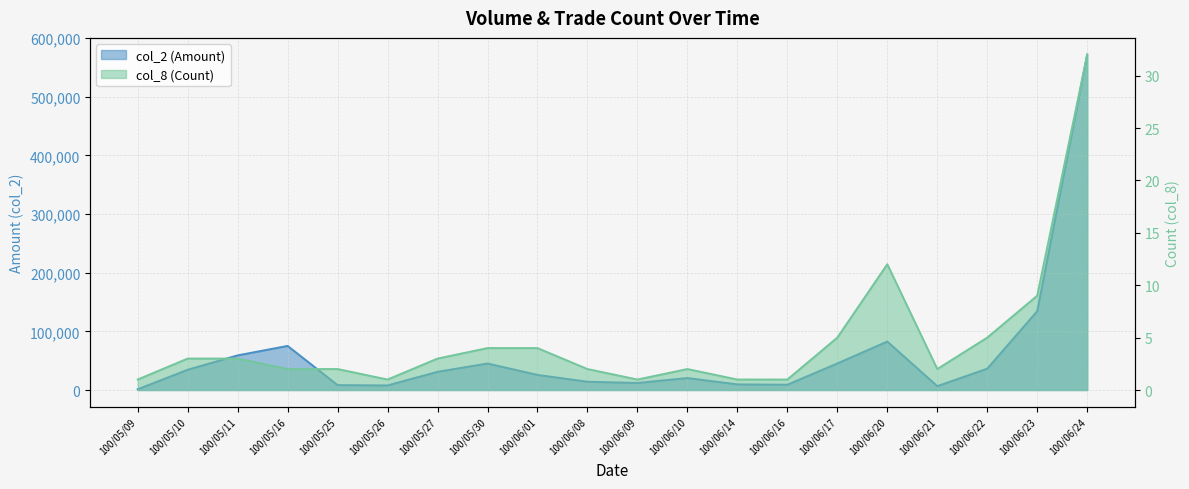

Reading left to right, what are all the values shown in this chart?

col_2 (Amount): 1280	34570	59030	75180	8400	7800	31000	45200	25750	14100	12000	20400	9600	9000	45300	82600	6600	36400	134360	571590
col_8 (Count): 1	3	3	2	2	1	3	4	4	2	1	2	1	1	5	12	2	5	9	32